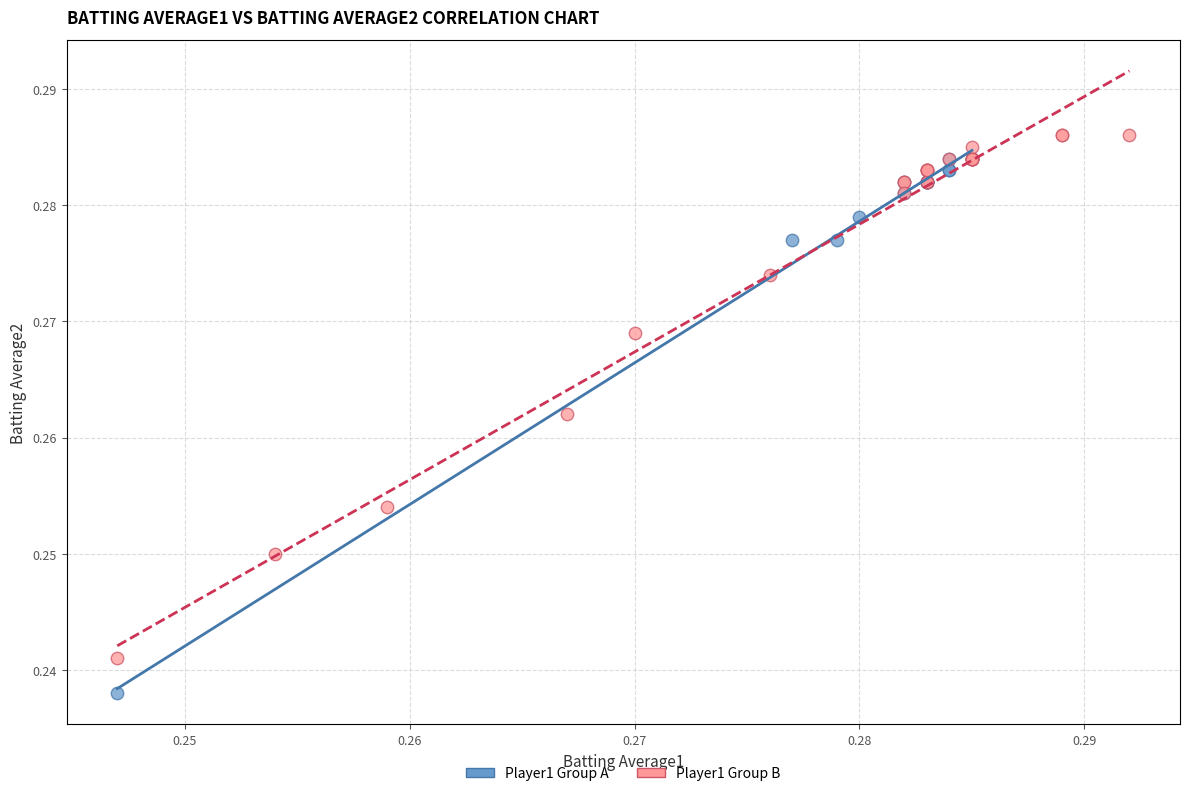

Which series reaches the maximum Y coordinate?

Player1 Group B